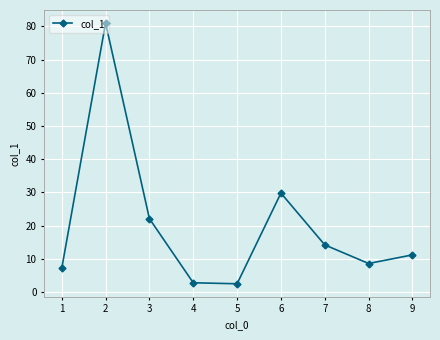

True or false: the data shows 9.3 at 6.

False